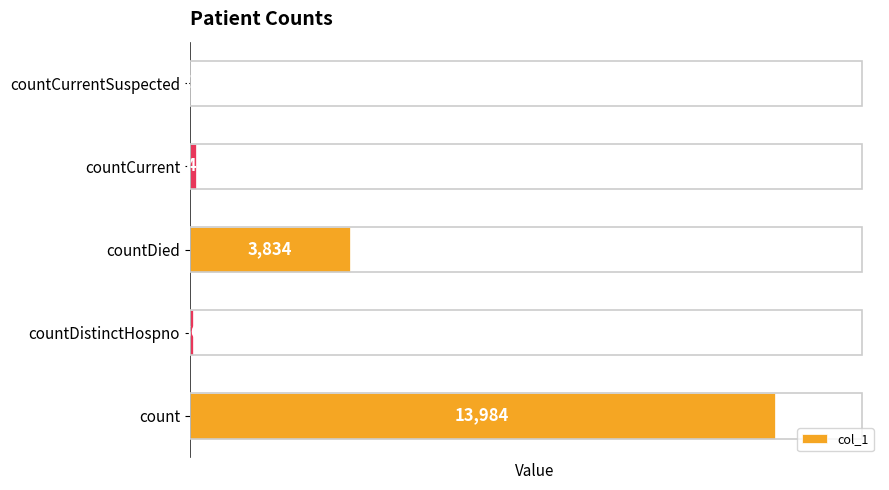

The value at countCurrentSuspected is 5718. True or false?

False